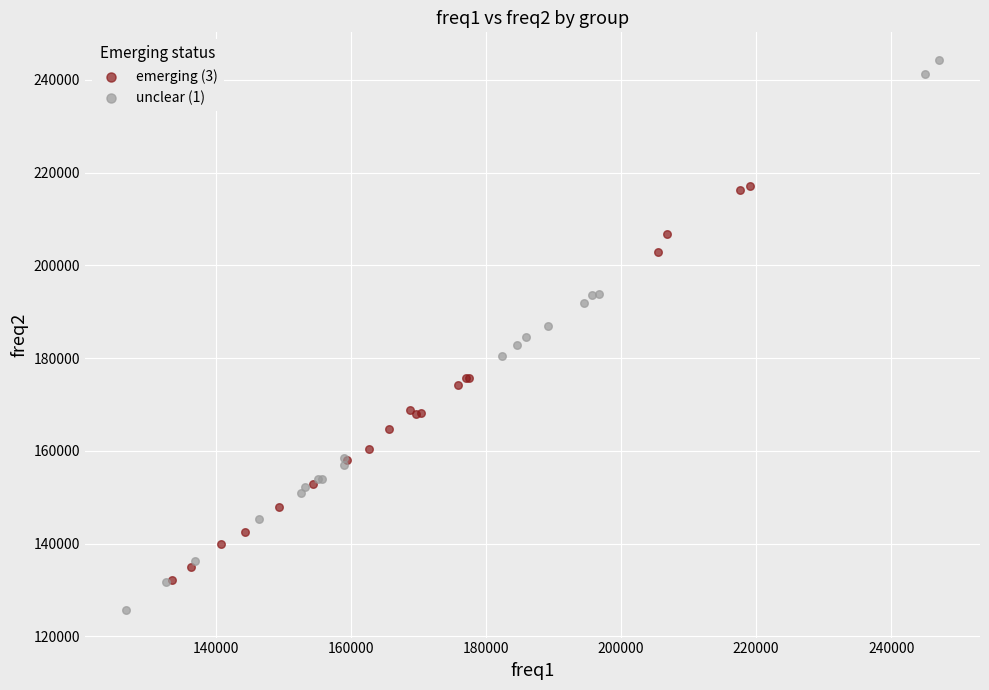

Which series contains the lowest Y value?

unclear (1)